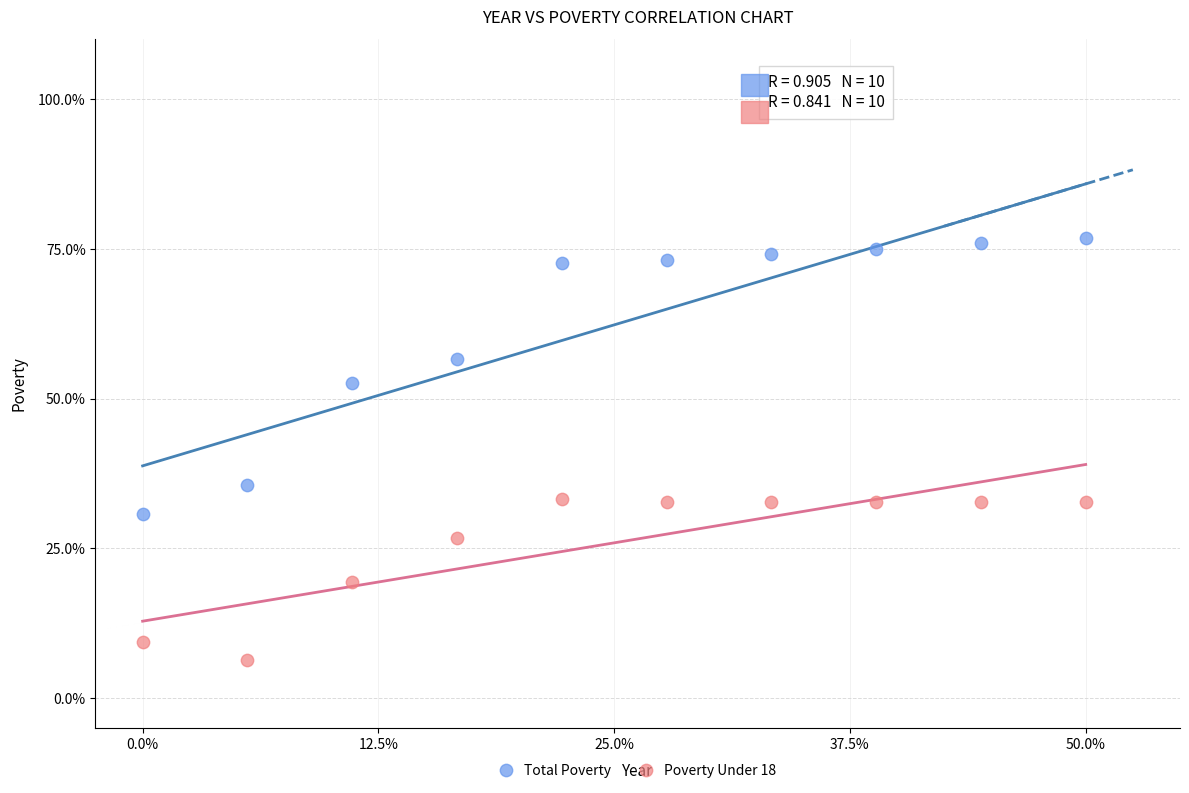

What are all the series names shown in the legend?

Total Poverty, Poverty Under 18